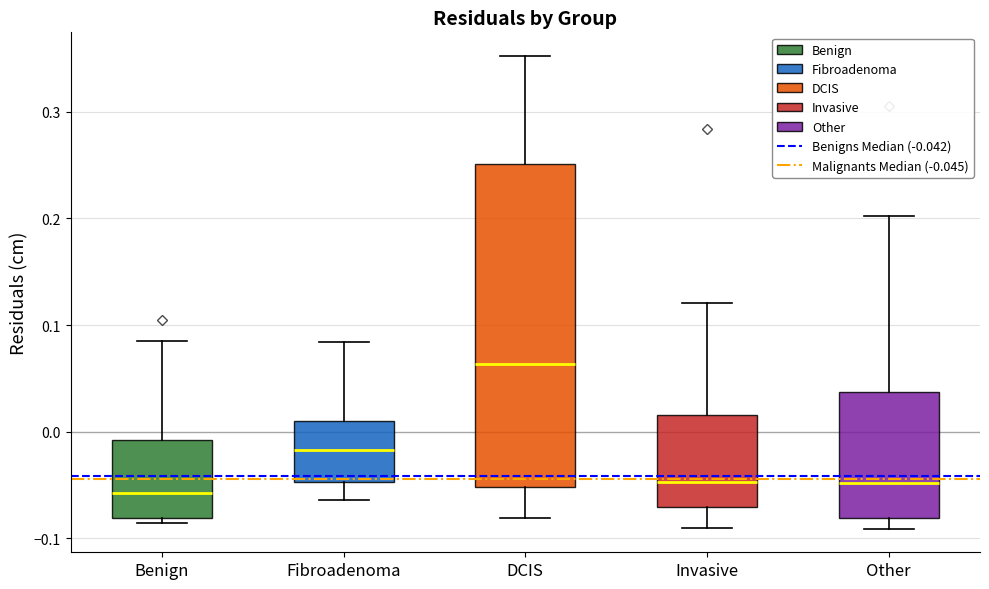

Which box has the highest median line?

DCIS